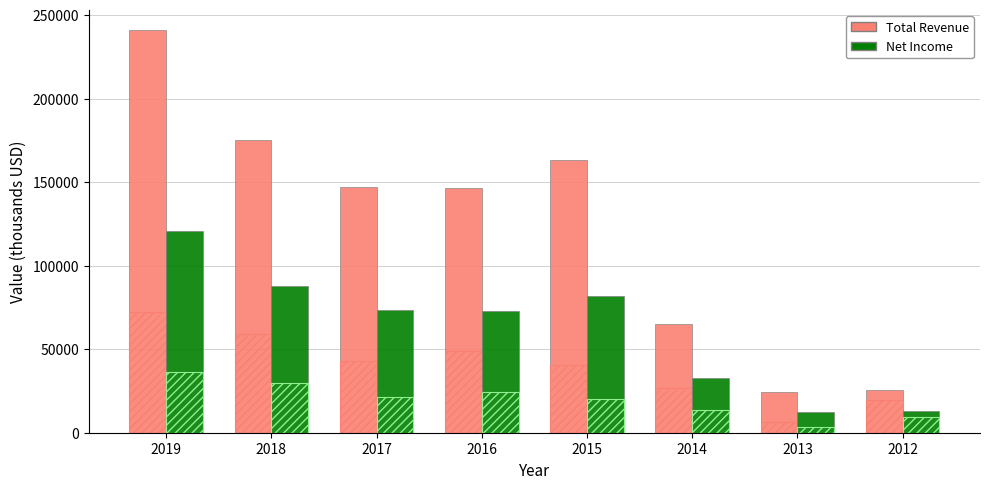

Is it true that Total Revenue equals 222360 at 2015?

False